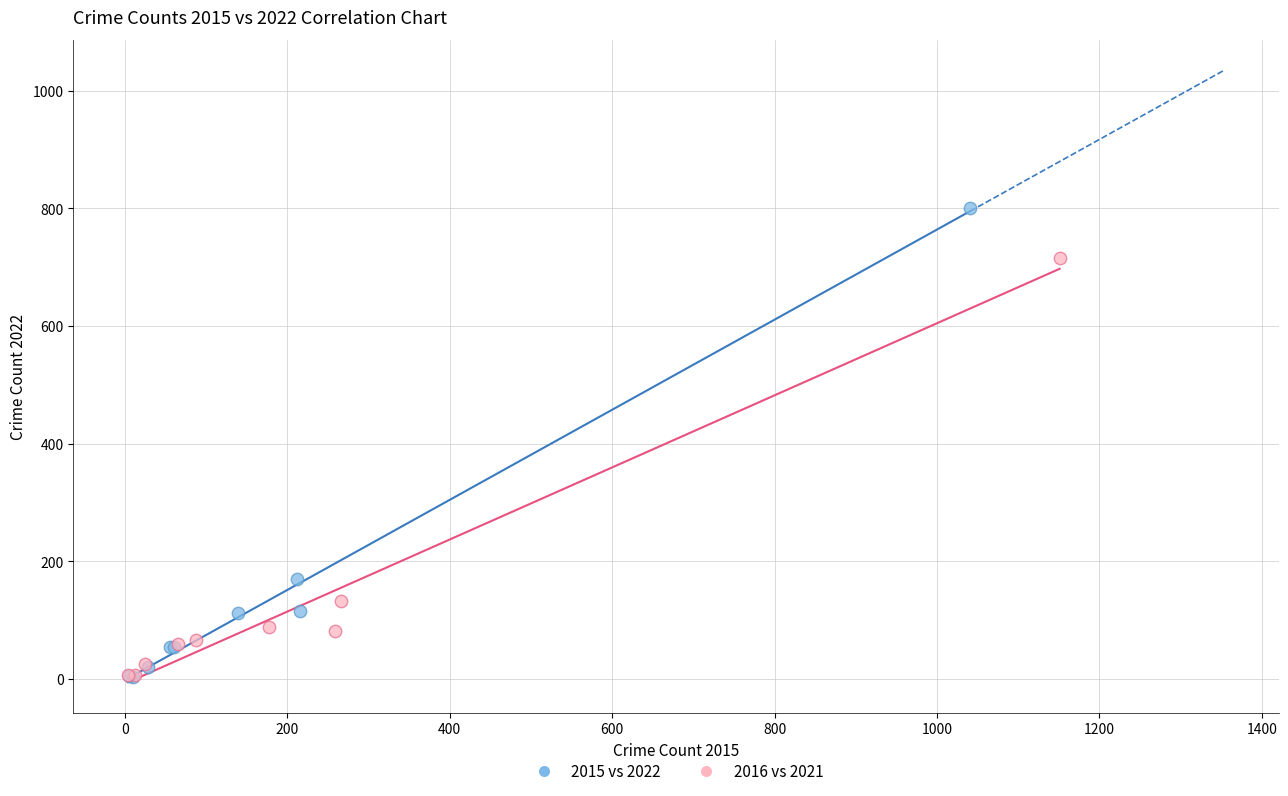

Which series has the largest Y range (max minus min)?

2015 vs 2022